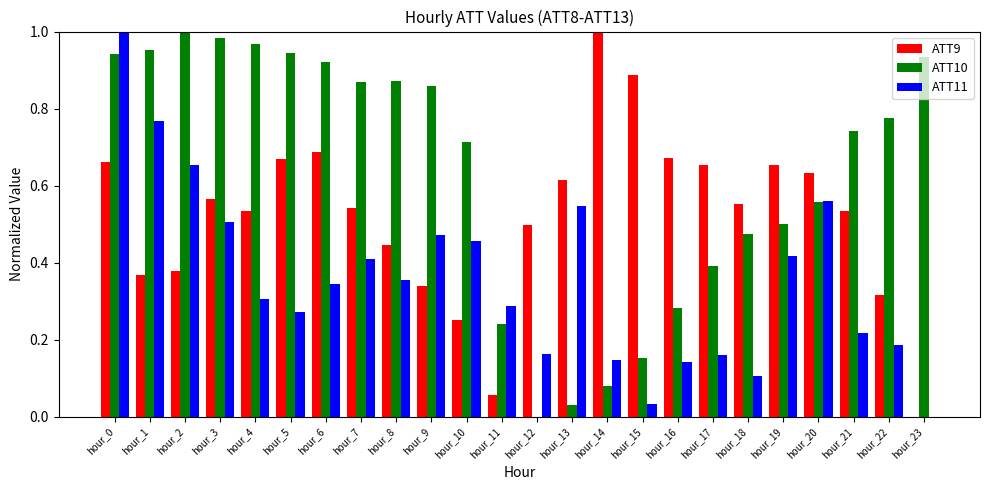

Which series changed the most between hour_3 and hour_19?

ATT10